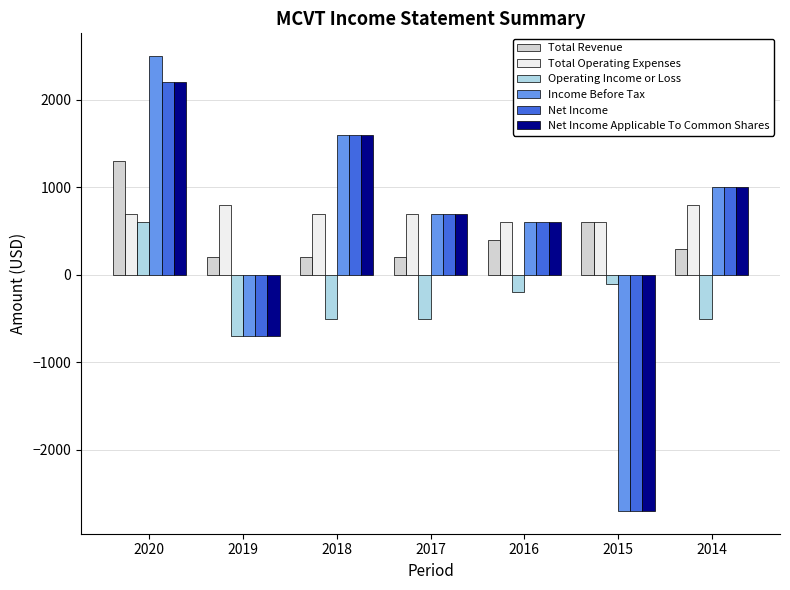

Which series has the largest range (max minus min)?

Income Before Tax